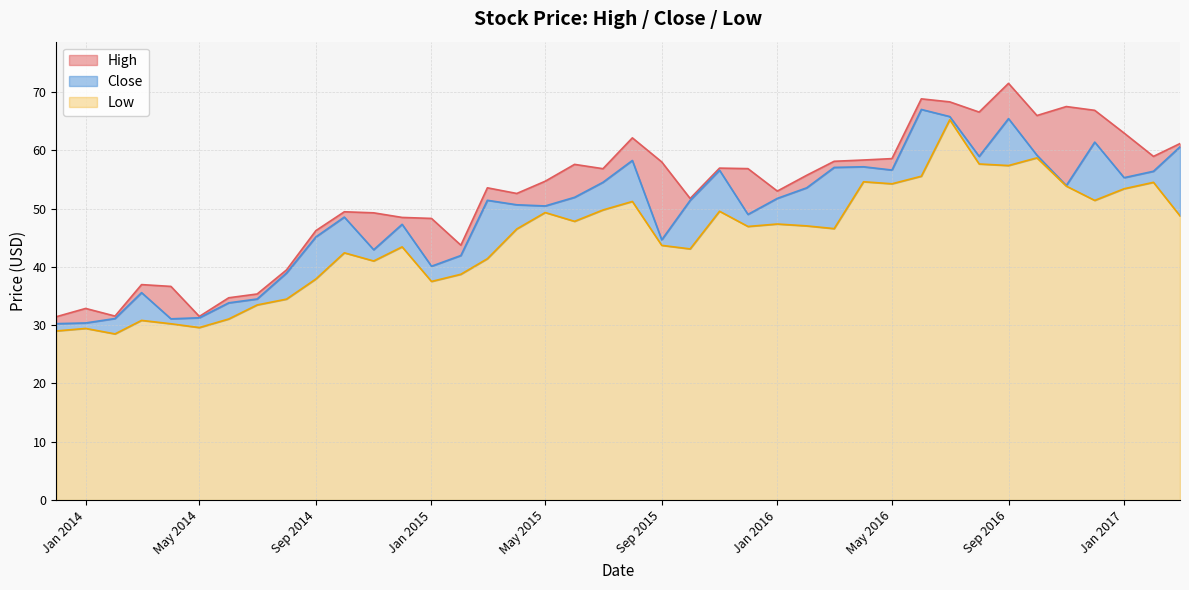

What is the spread (max minus min) of values at 2015-04-01?

6.1